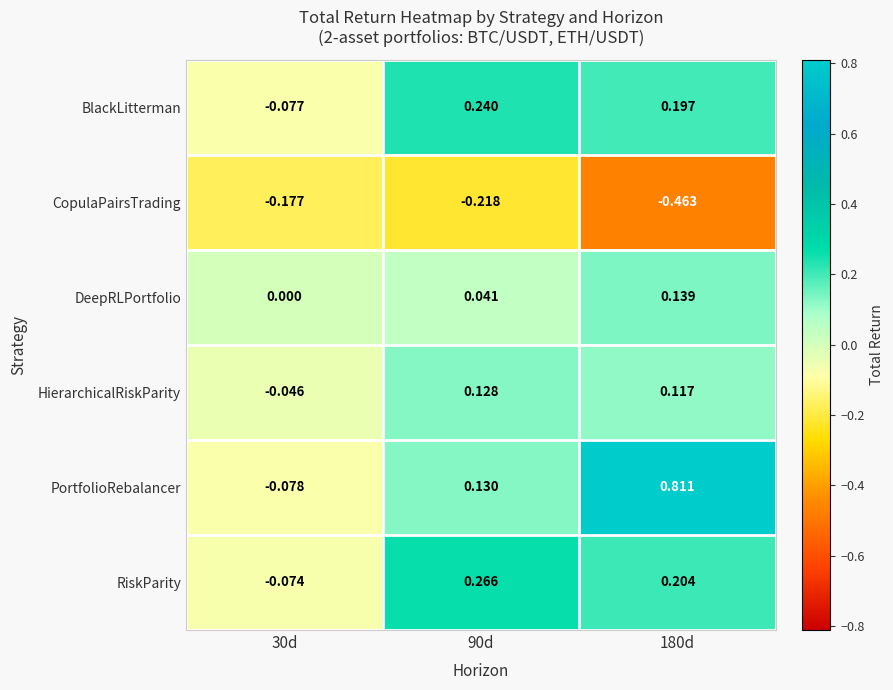

Which series has the largest range (max minus min)?

PortfolioRebalancer